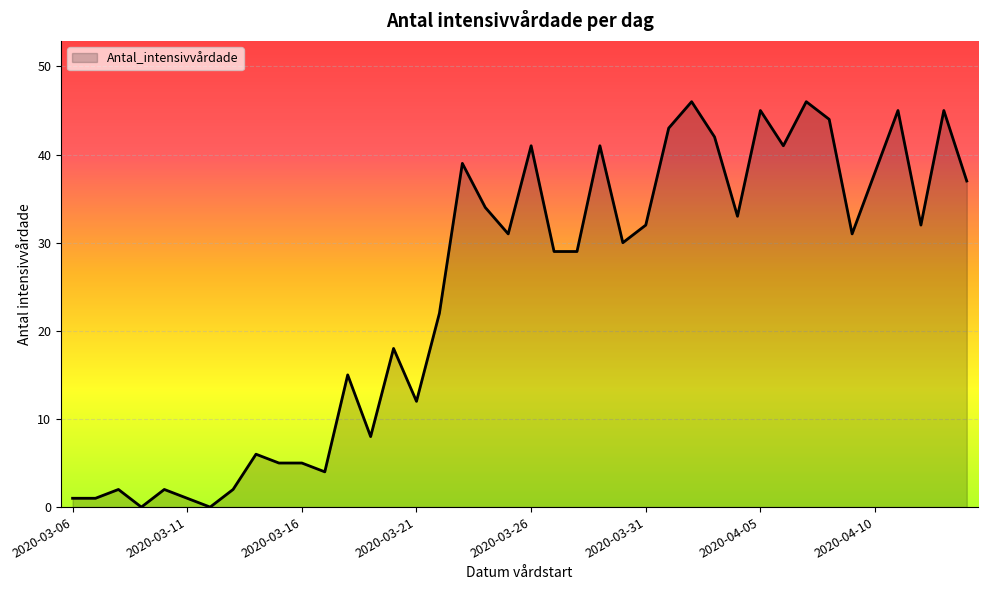

True or false: the data has more than 0 interior local peaks.

True